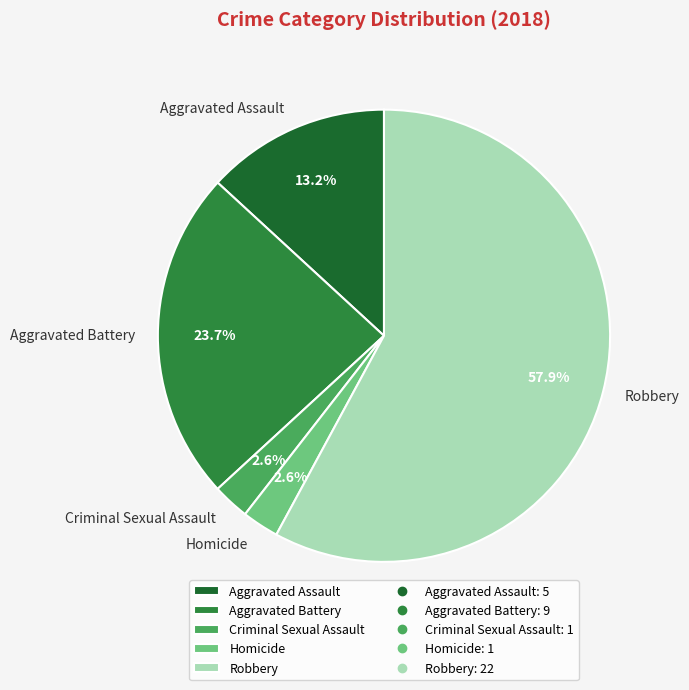

Count the number of slices in the pie.

5